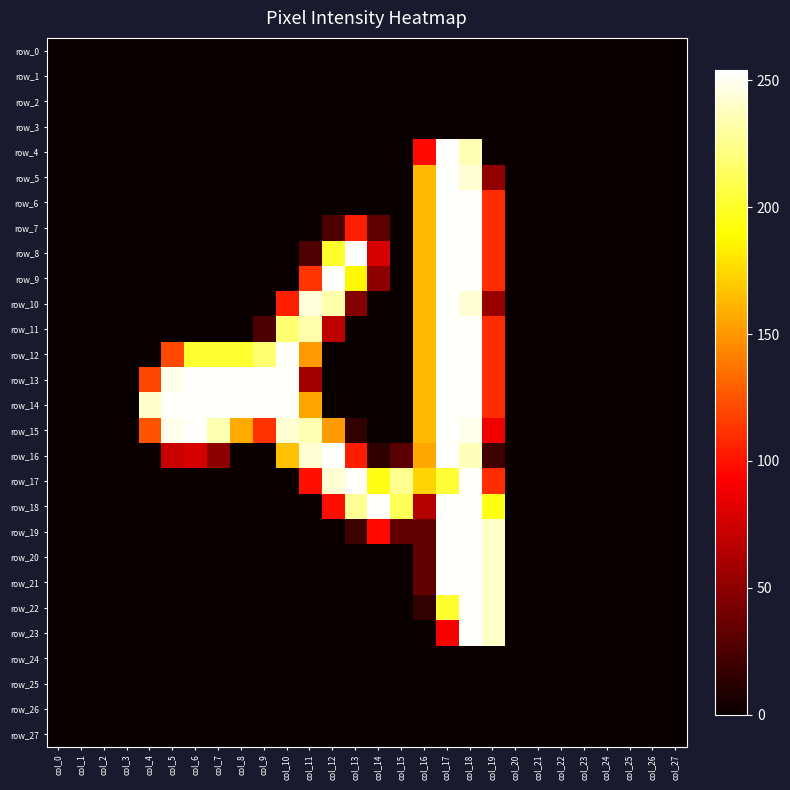

Between col_14 and col_10, which is larger?

col_14